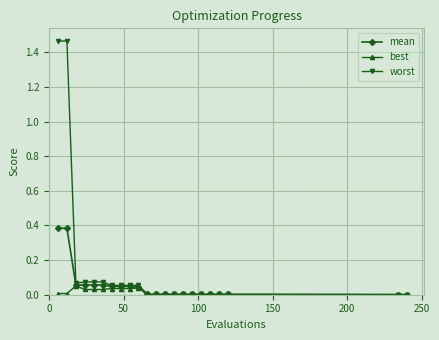

Which series has the largest range (max minus min)?

worst